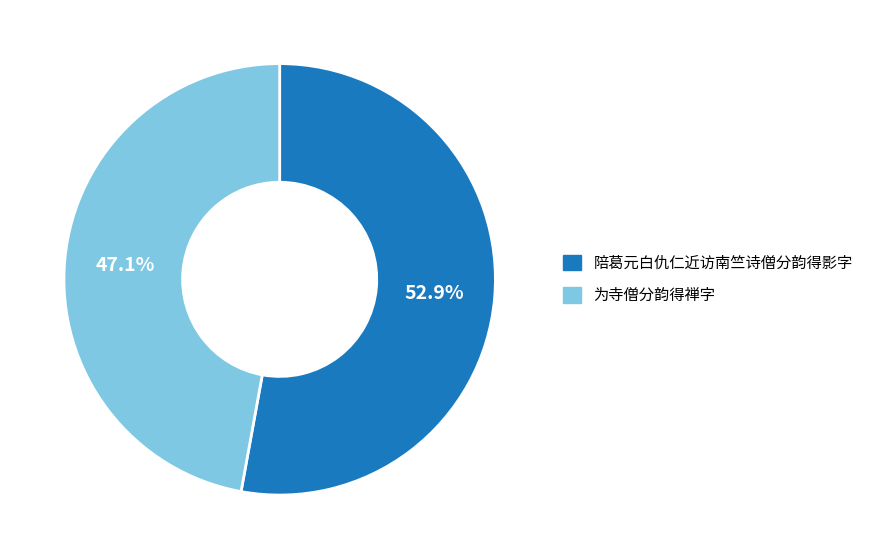

Which has a higher value, 为寺僧分韵得禅字 or 陪葛元白仇仁近访南竺诗僧分韵得影字?

陪葛元白仇仁近访南竺诗僧分韵得影字